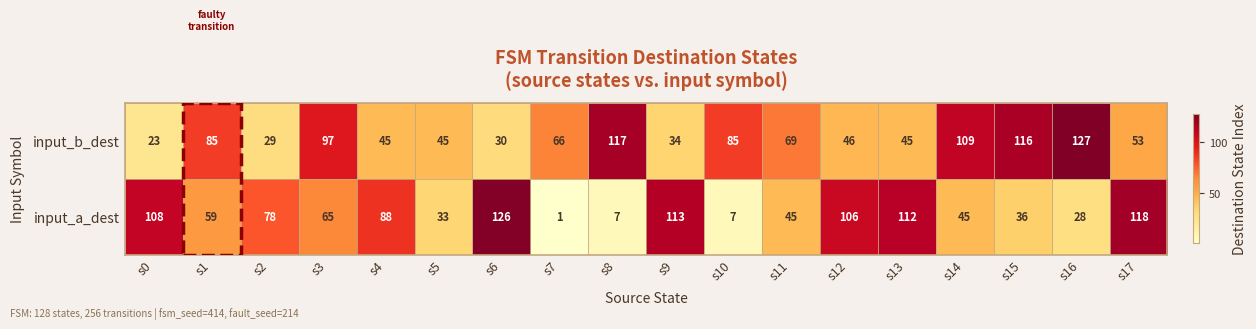

Which series changed the most between s0 and s2?

input_a_dest